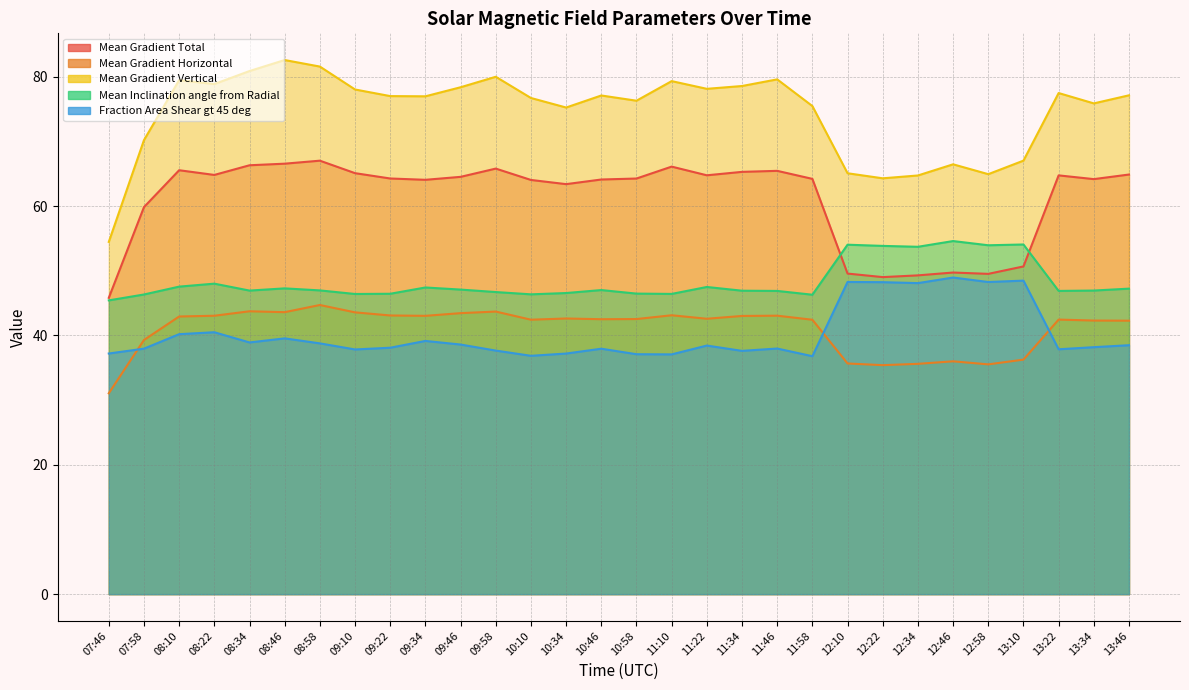

At which category does the chart reach its minimum across all series?

07:46